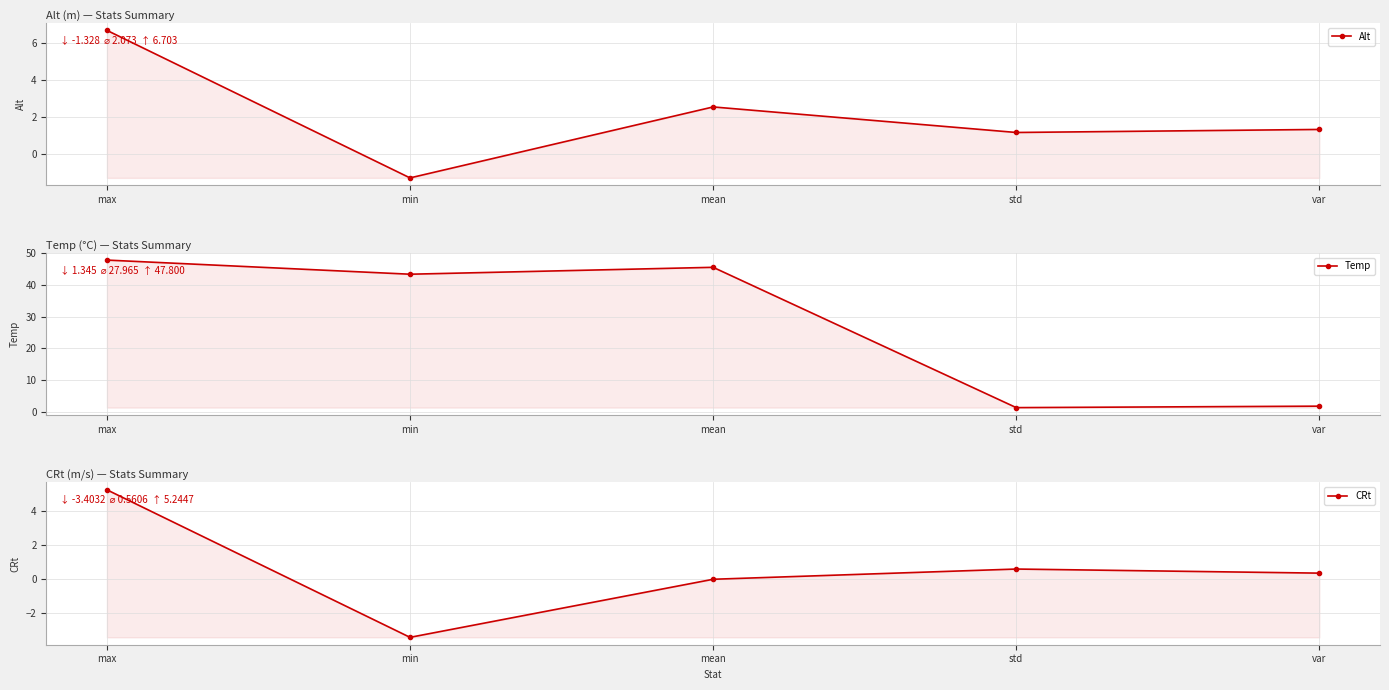

Where is the first local maximum for CRt?

std